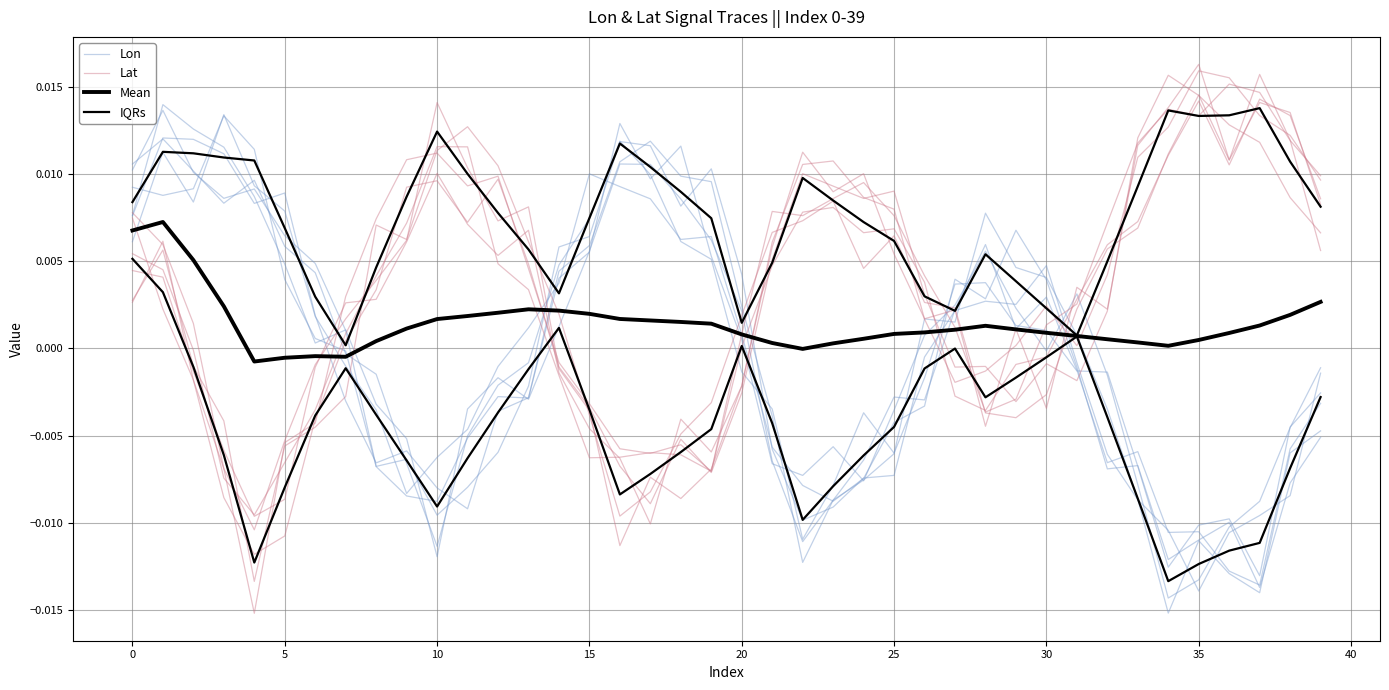

How many interior local valleys does the Lon series have?

9